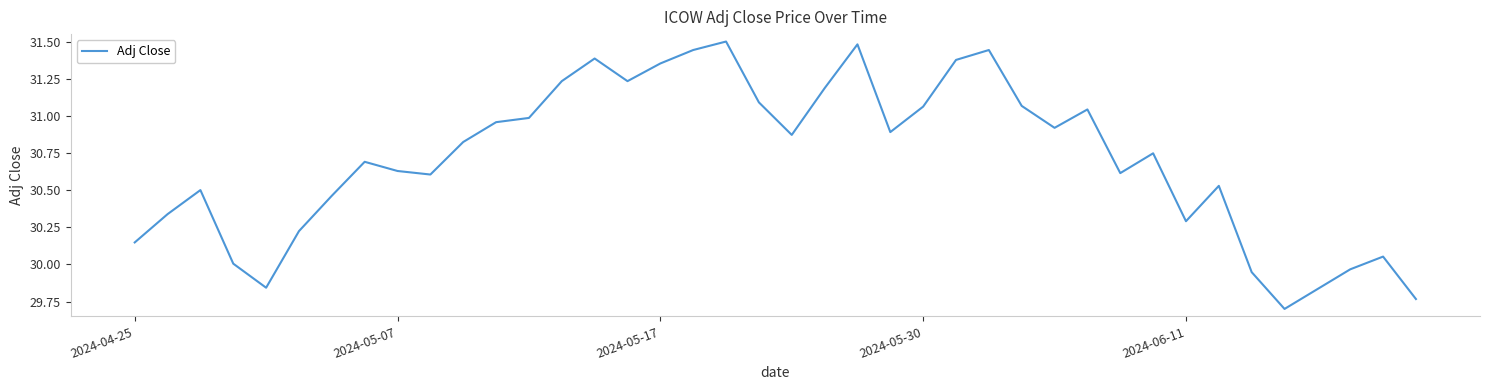

What is the difference between the maximum and minimum values?

1.8